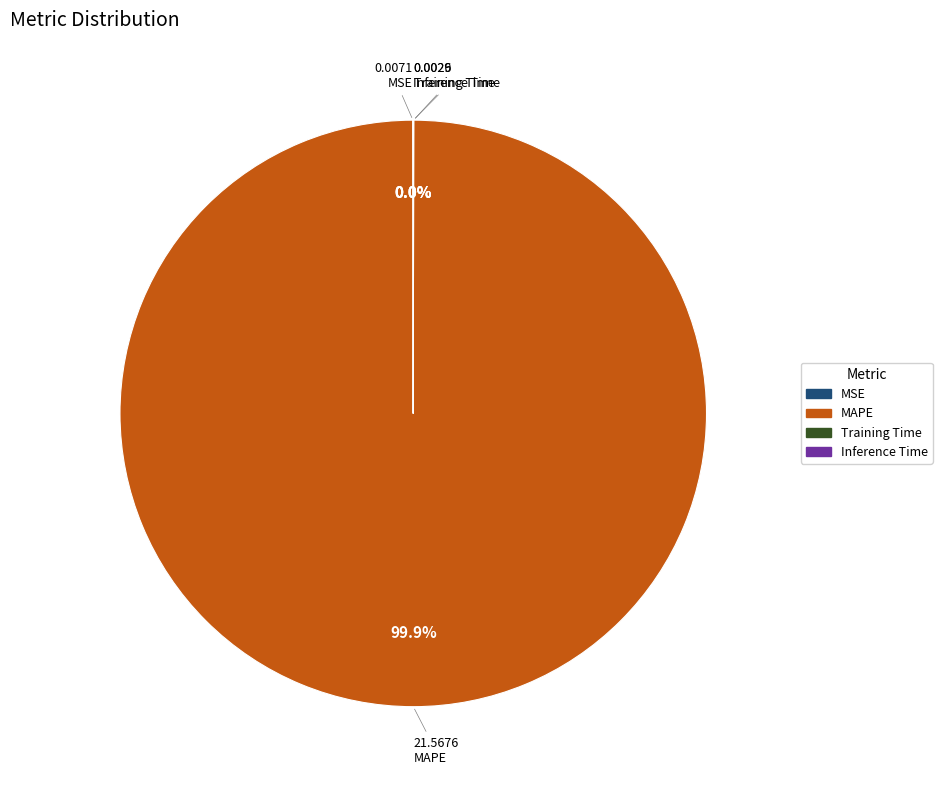

Which slice is the largest?

MAPE